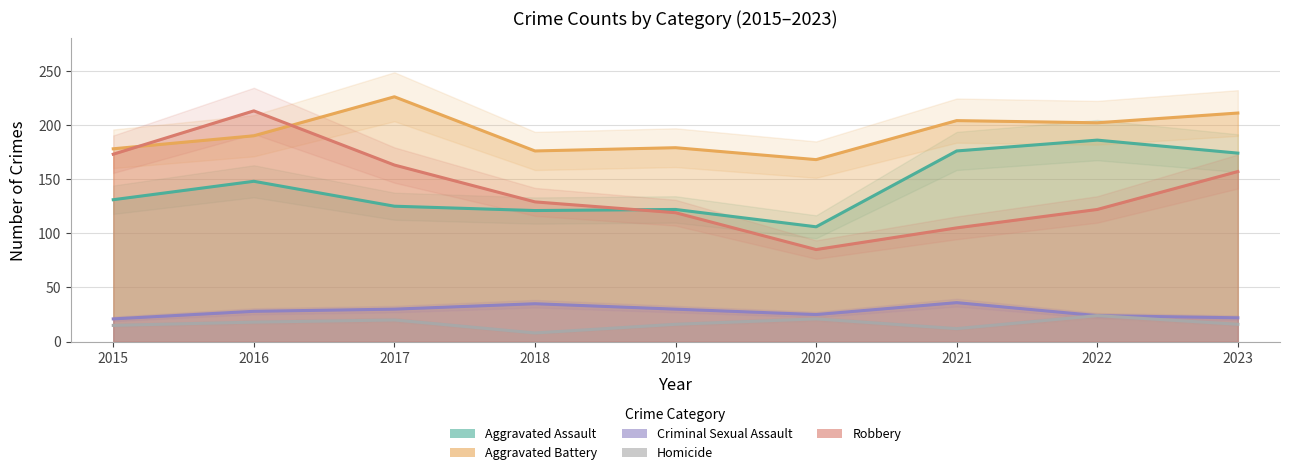

Reading left to right, list all the values displayed in this chart.

Aggravated Assault: 131	148	125	121	122	106	176	186	174
Aggravated Battery: 178	190	226	176	179	168	204	202	211
Criminal Sexual Assault: 21	28	30	35	30	25	36	24	22
Homicide: 15	18	20	8	16	21	12	24	16
Robbery: 173	213	163	129	119	85	105	122	157